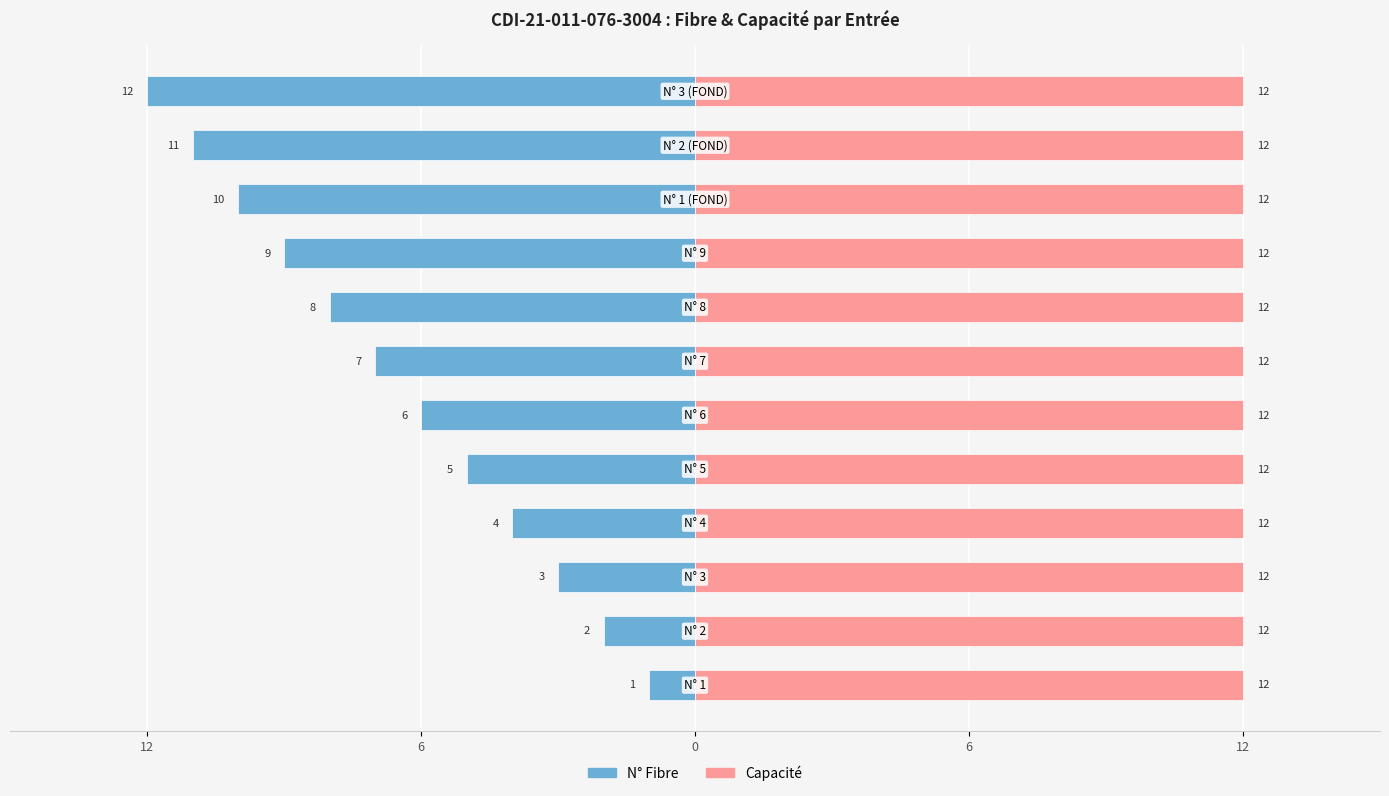

Between 12 and 9, which is larger?

12